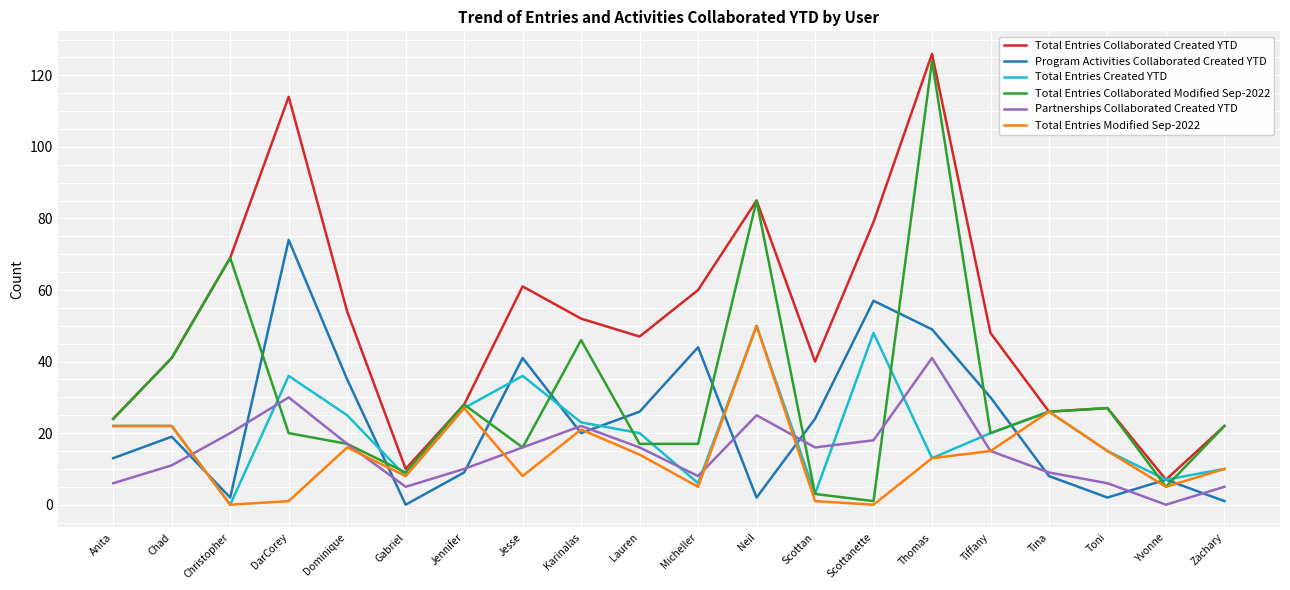

What is the sum of all Total Entries Modified Sep-2022 values?

279